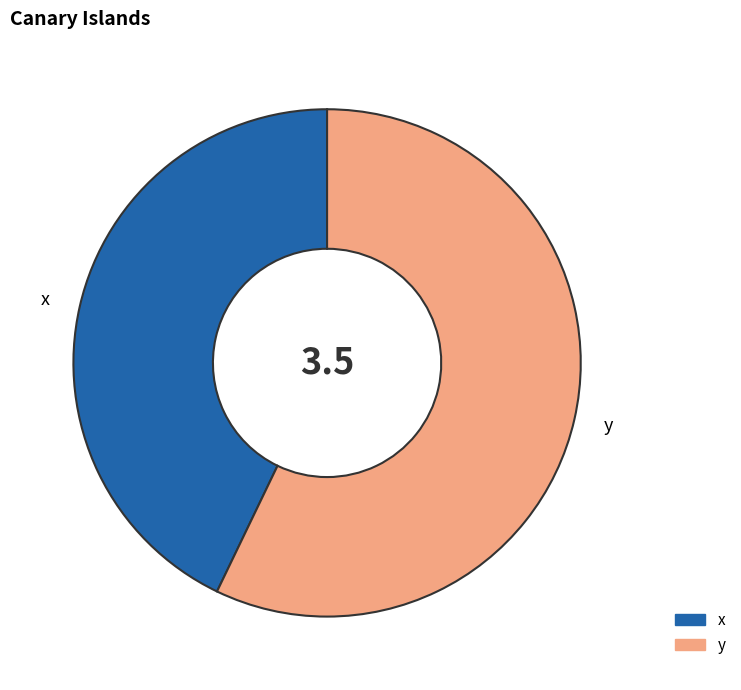

True or false: y accounts for 44% of the total.

False